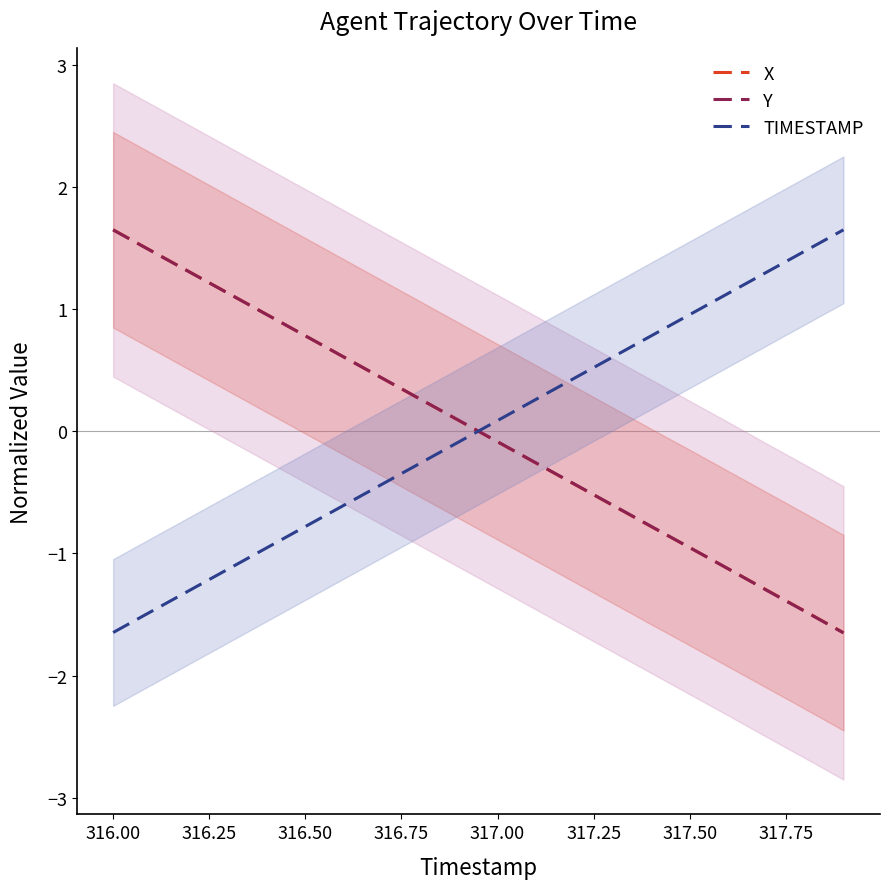

How many values in X are above zero?

10